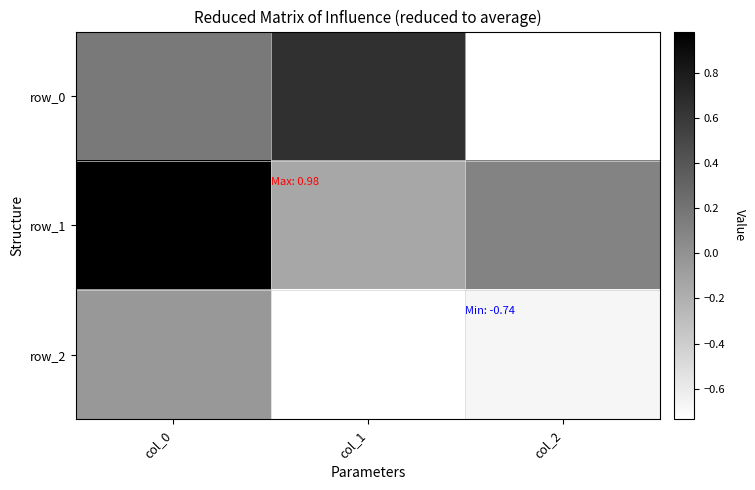

What is the sum of the row_2 values at col_2 and col_0?

-0.7